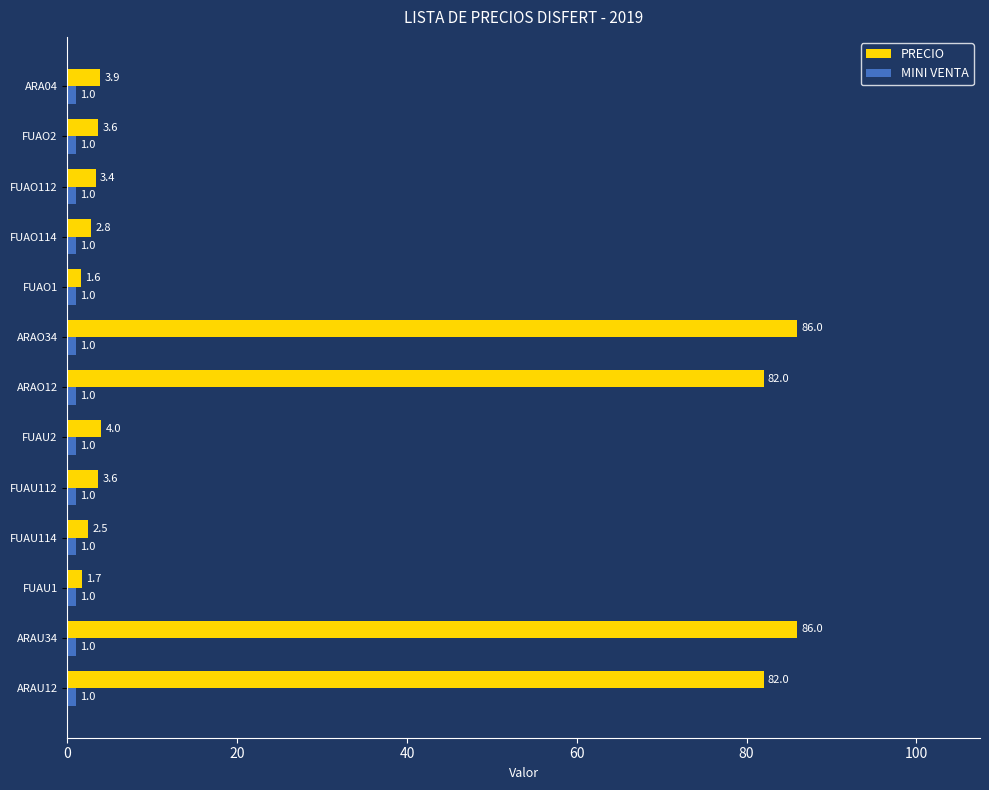

What is the approximate value of PRECIO at FUAO114?

2.8